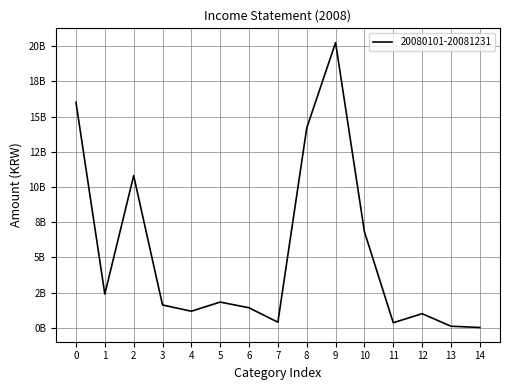

Is this an area chart (filled region under the line)?

No